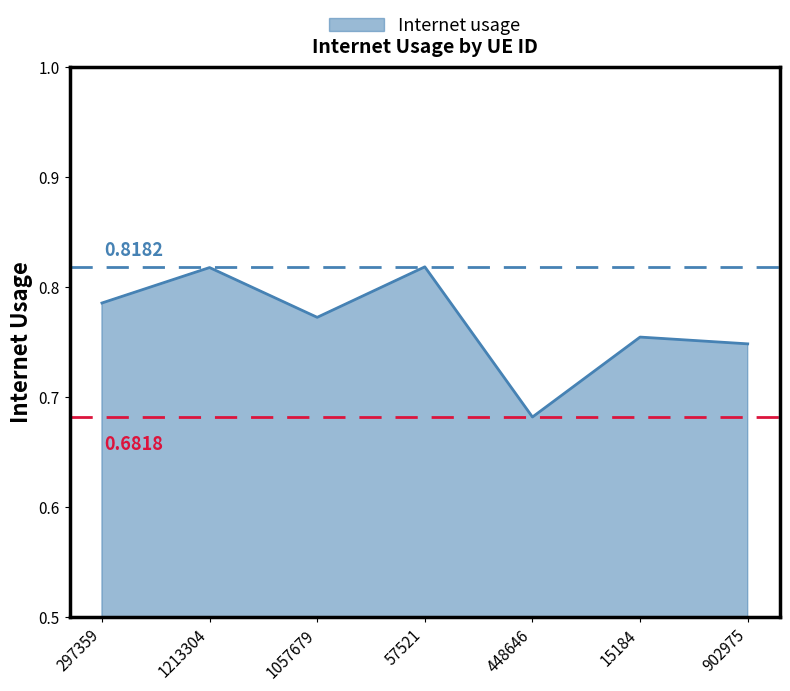

At which label is the value closest to 0?

448646